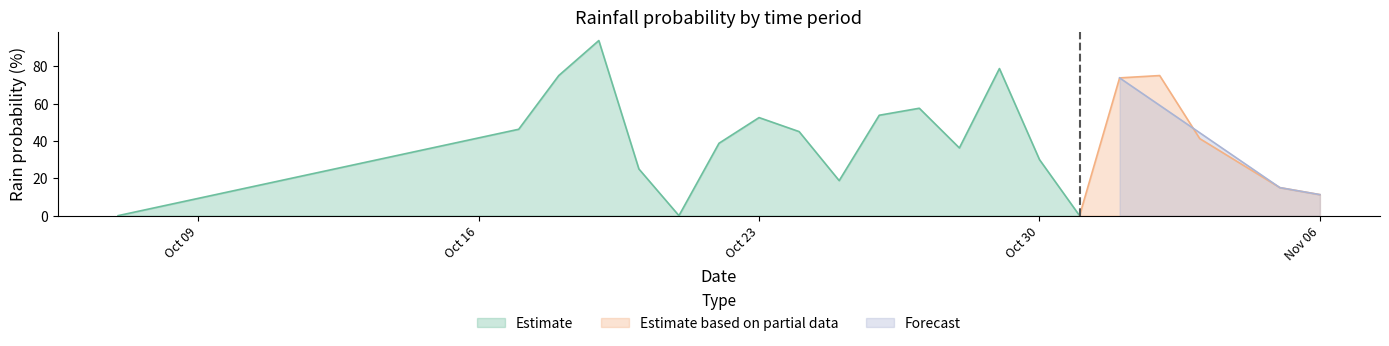

What is the maximum value for Estimate?

93.8